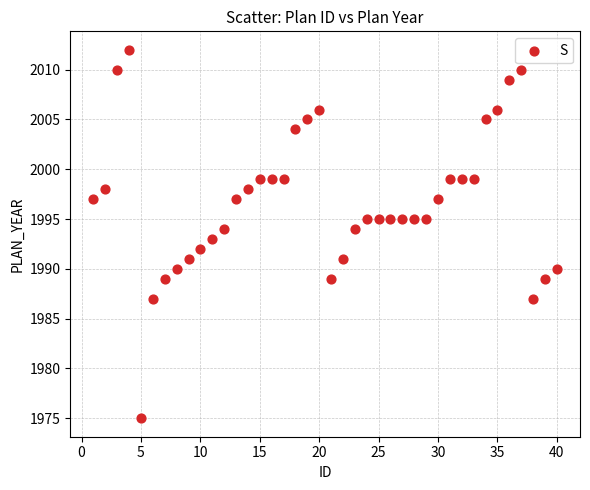

What is the range of X values (max minus min)?

39